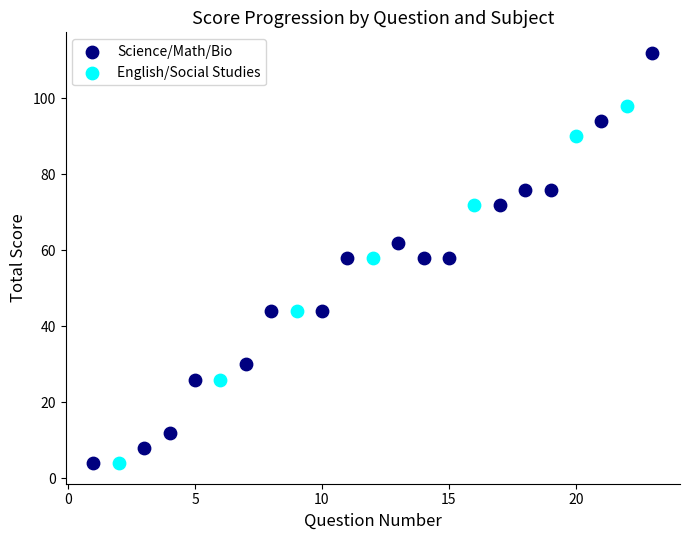

Which series contains the highest Y value?

Science/Math/Bio